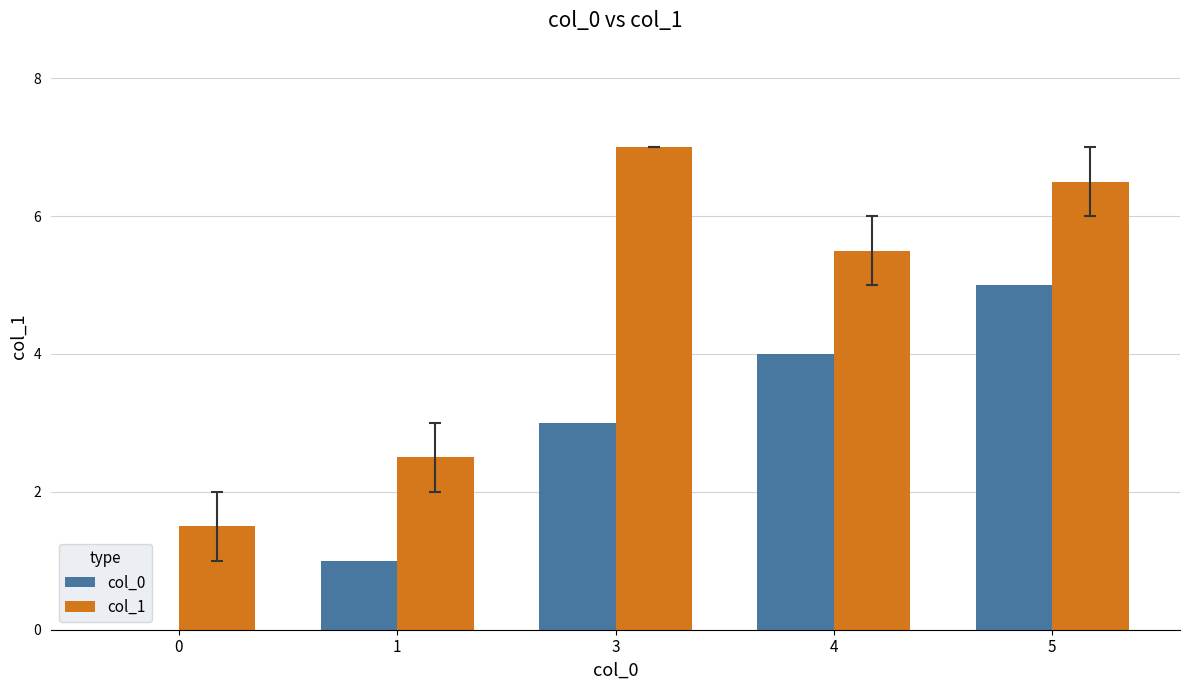

Is the value of col_1 at 5 greater than the value of col_0 at 0?

Yes